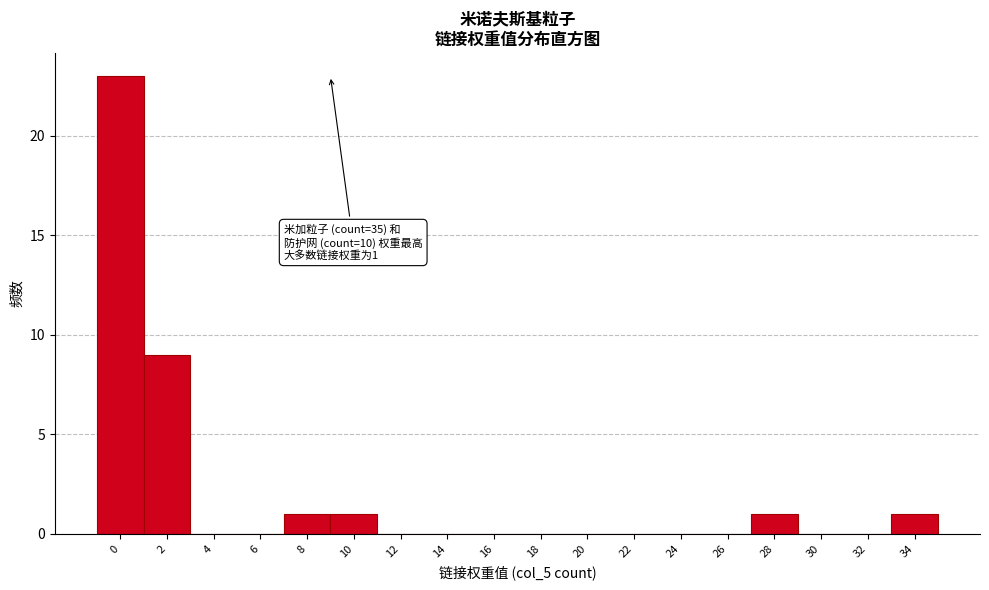

Reading right to left, transcribe all the data shown in this chart.

34=1	32=0	30=0	28=1	26=0	24=0	22=0	20=0	18=0	16=0	14=0	12=0	10=1	8=1	6=0	4=0	2=9	0=23